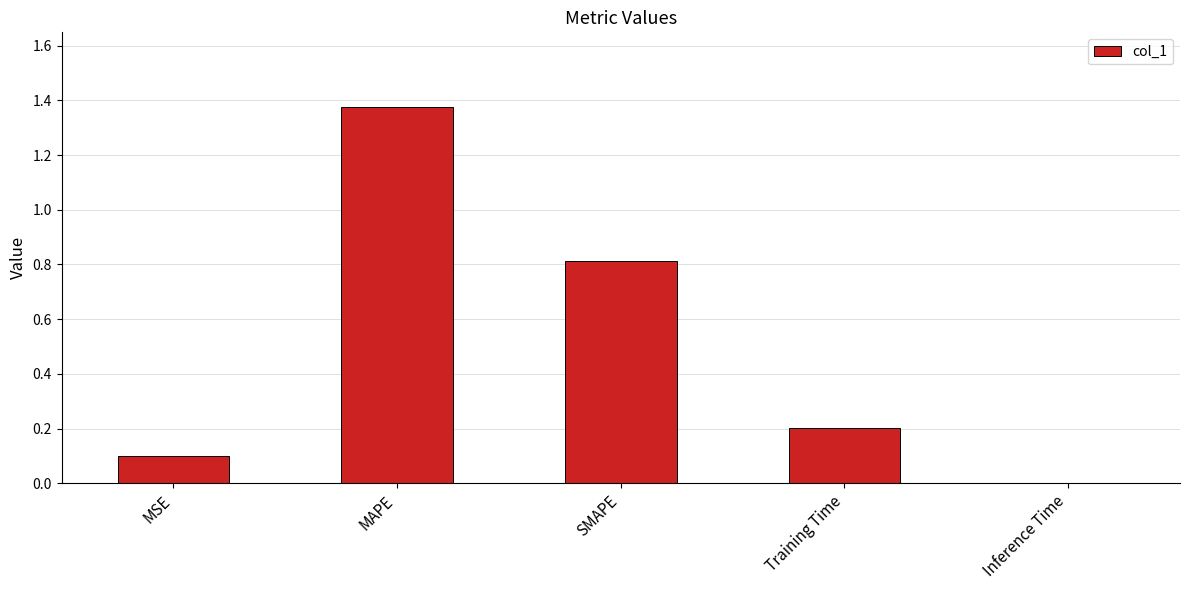

Does the chart contain stacked bars?

No